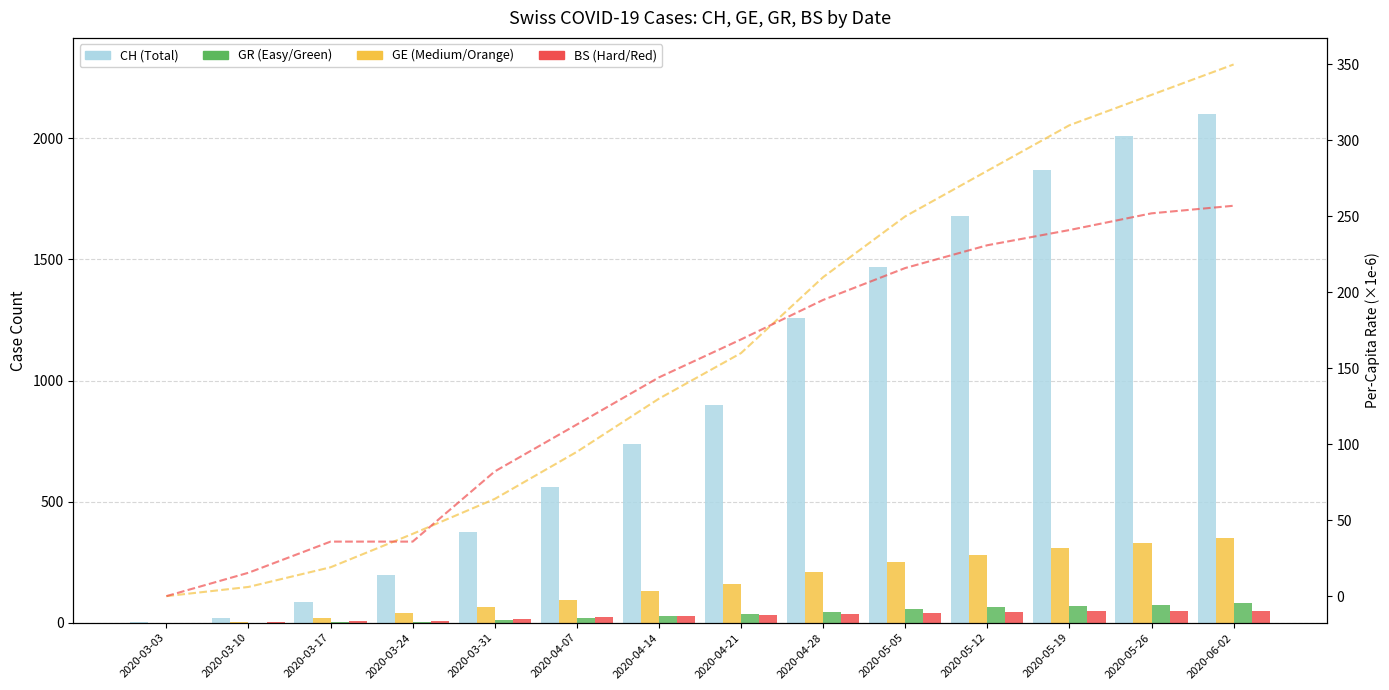

At which category does the chart reach its minimum across all series?

2020-03-03